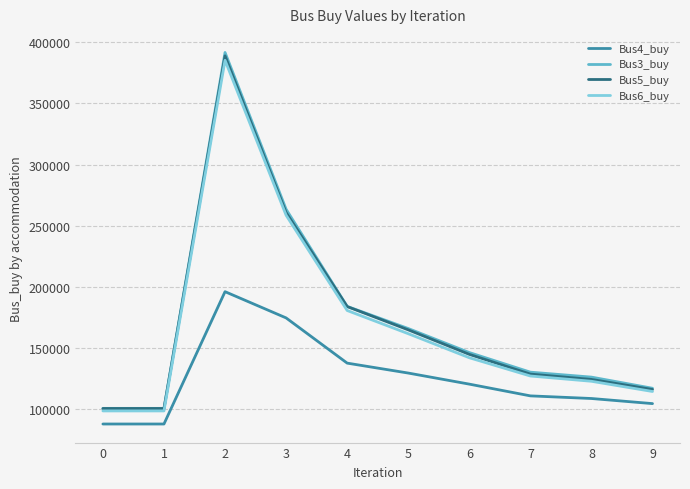

True or false: Bus6_buy has more than 2 interior local peaks.

False